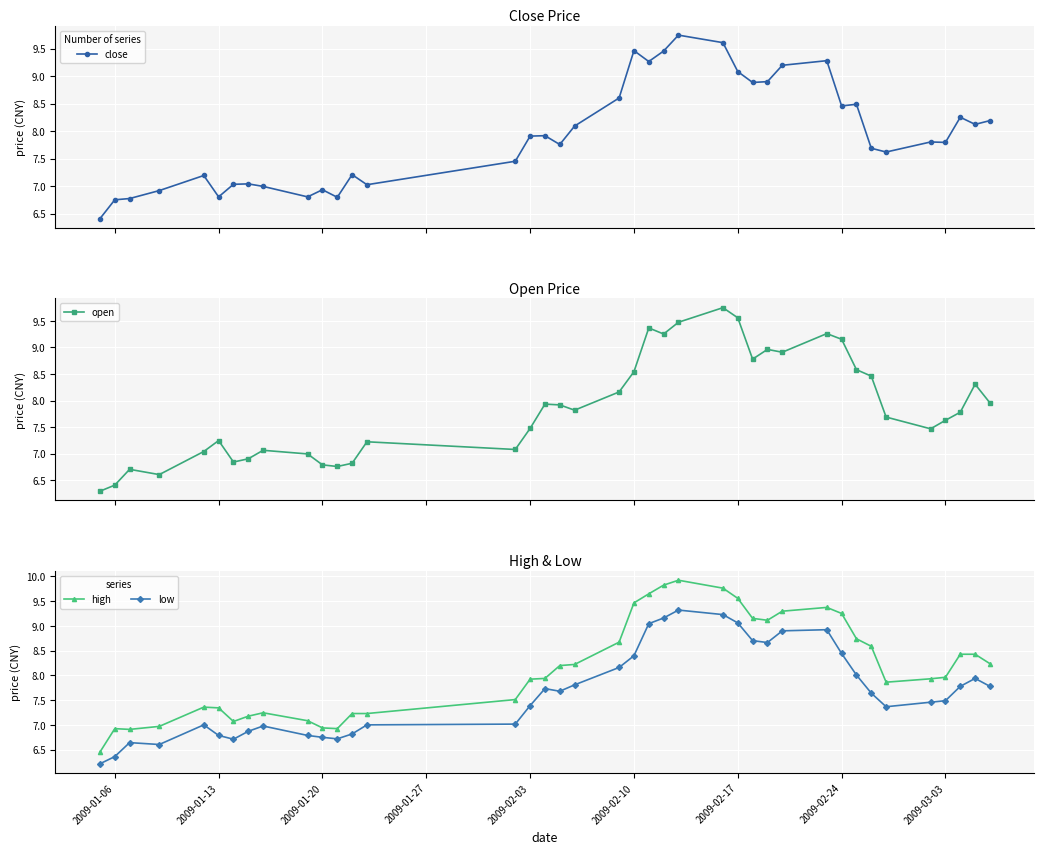

True or false: open has more than 1 interior local peaks.

True